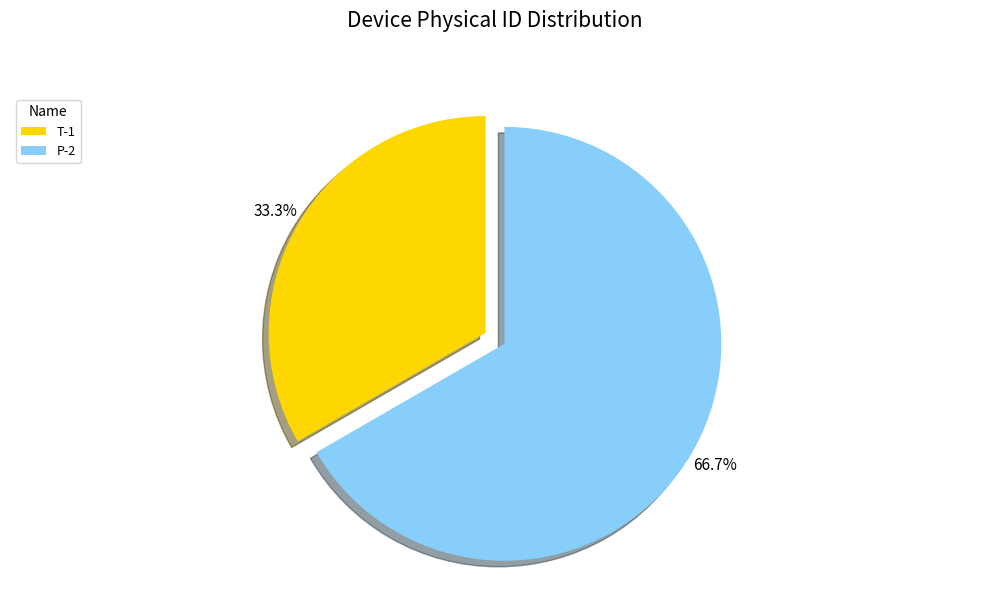

What is the total percentage of T-1 and P-2?

100.0%